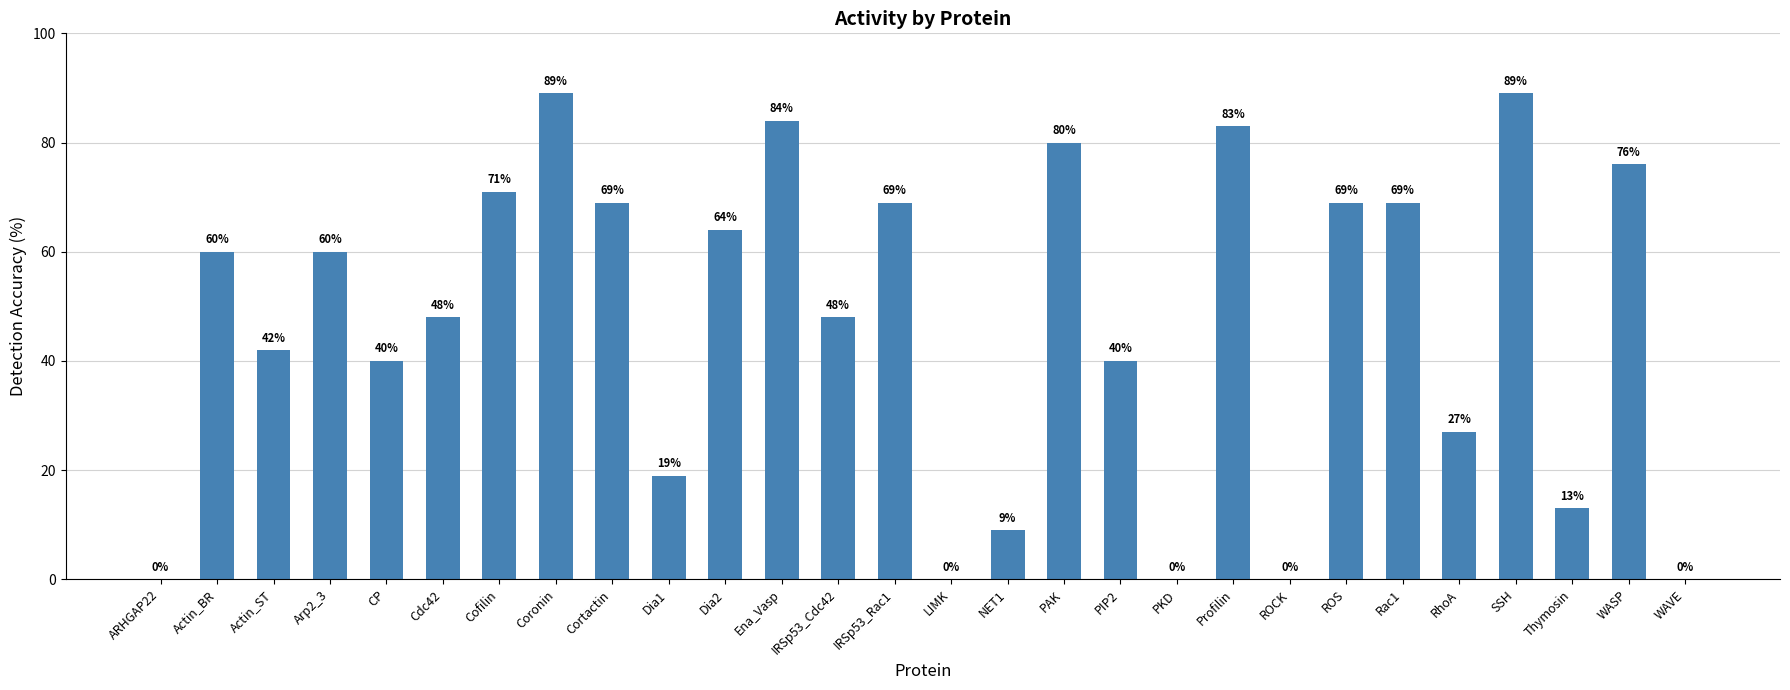

True or false: the data shows 5 at NET1.

False